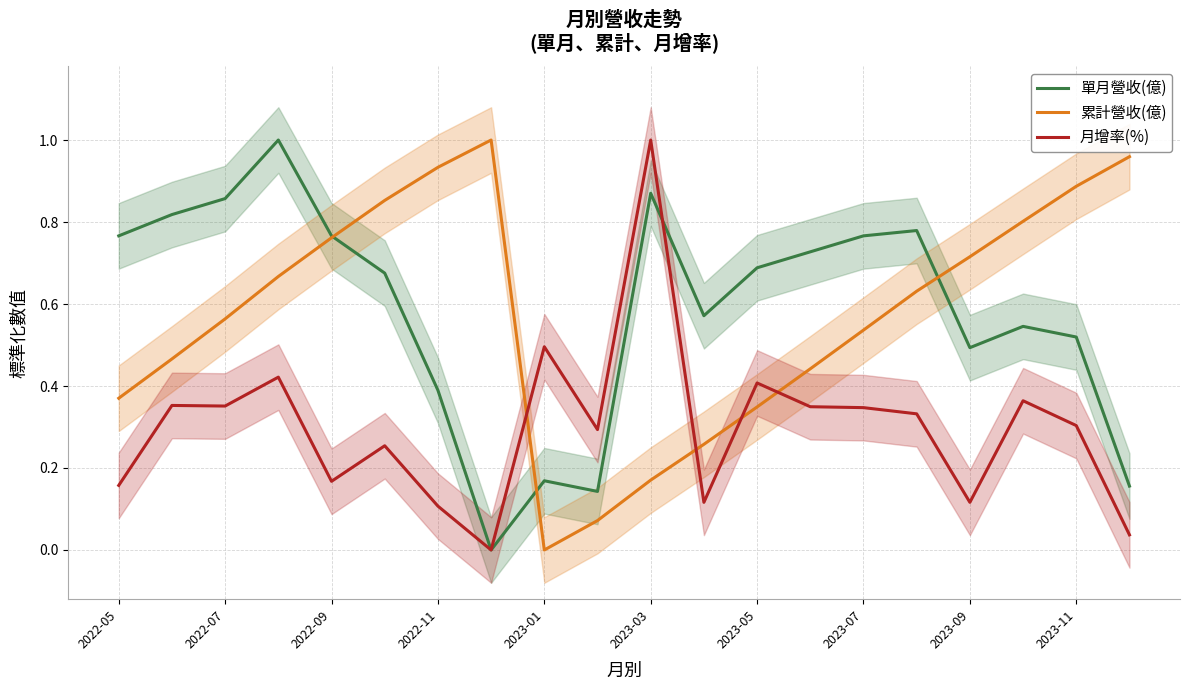

How many times do 月增率(%) and 累計營收(億) cross each other?

4